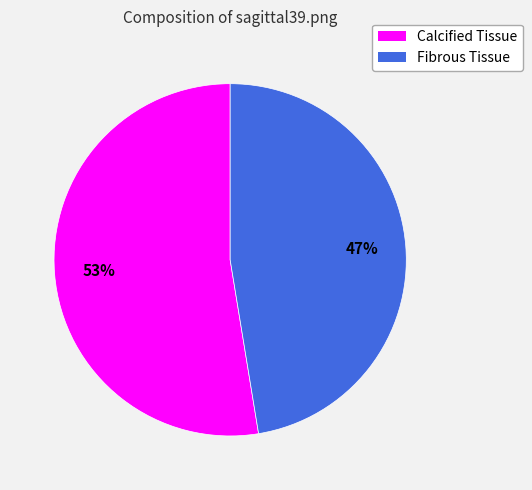

Which has a higher value, Calcified Tissue or Fibrous Tissue?

Calcified Tissue